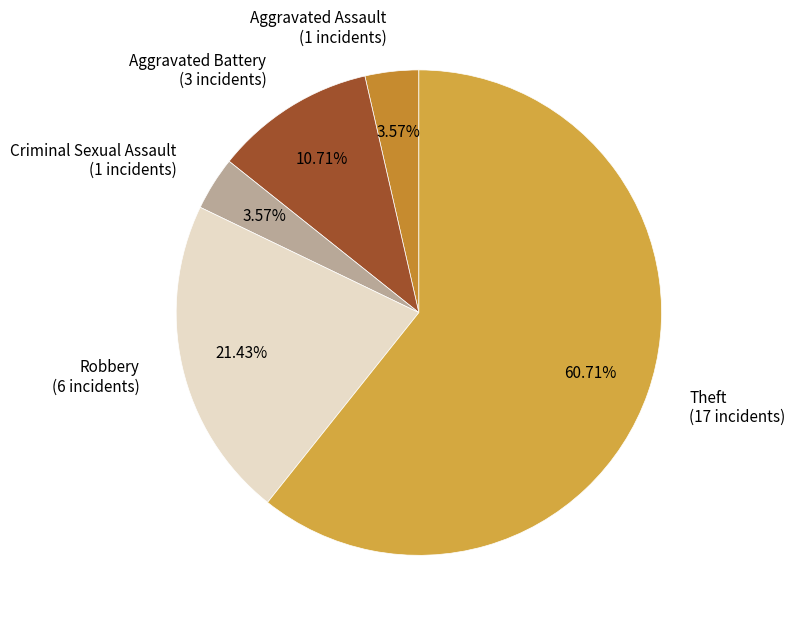

How many segments does this pie chart have?

5